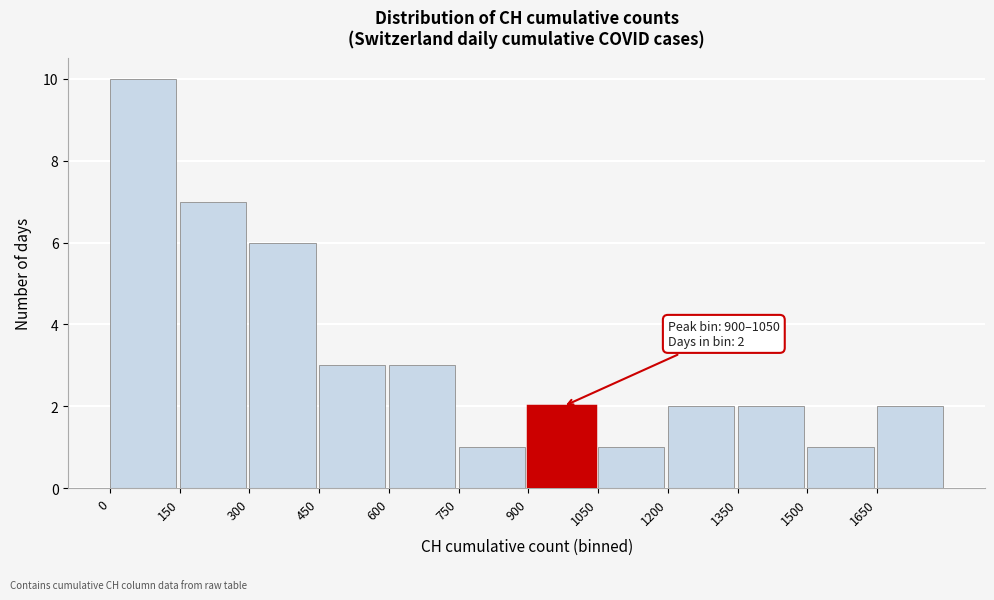

Over which range of the x-axis is the bar tallest?

0 to 150